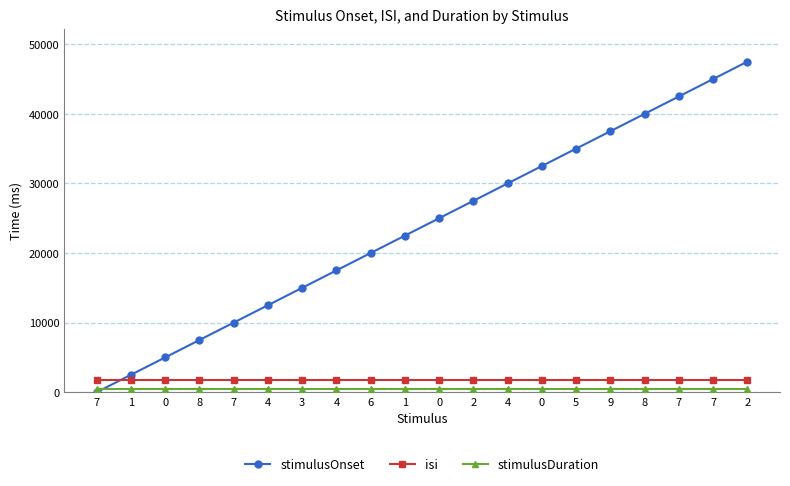

How many lines are shown in the chart?

3